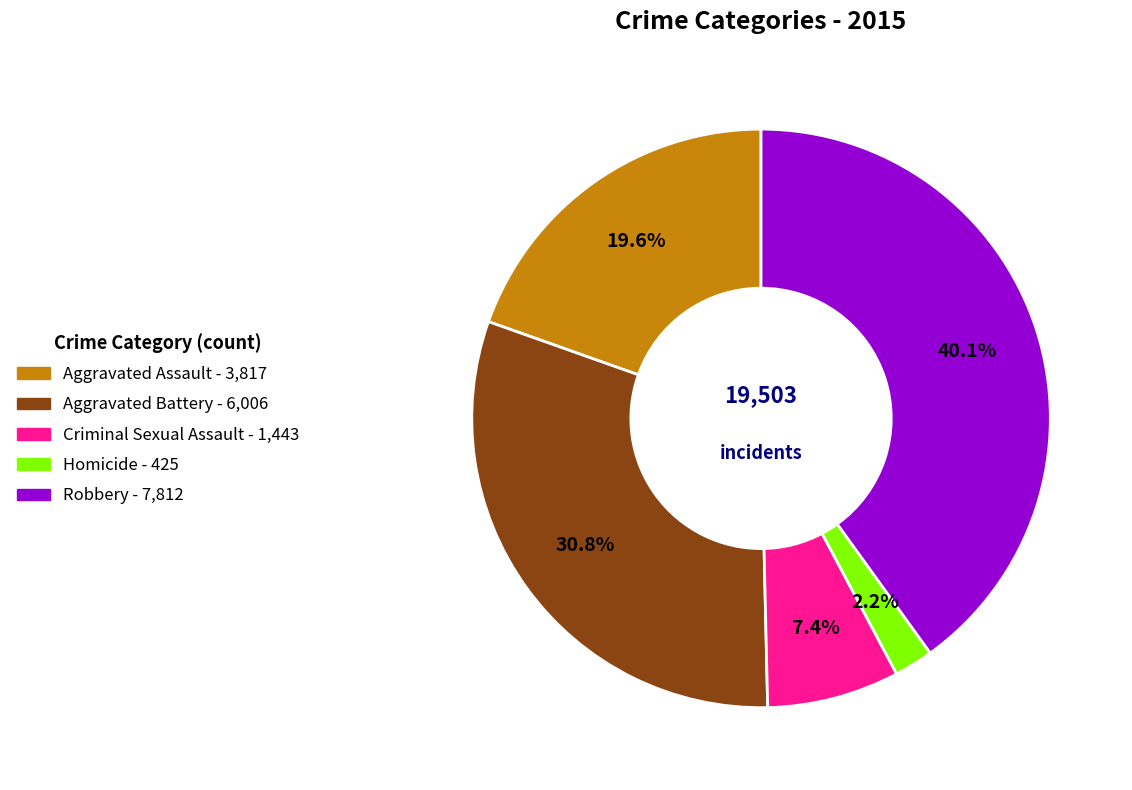

Which category has the smallest portion of the pie?

Homicide